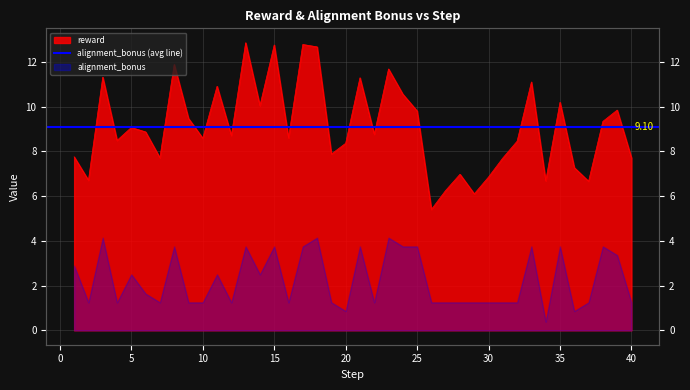

Between 26 and 38, which is larger?

38